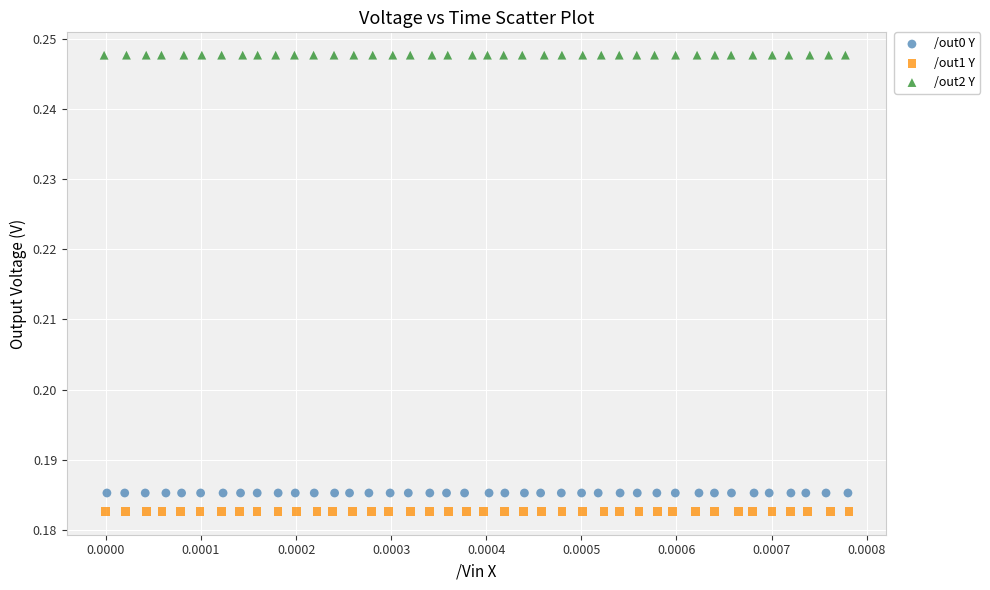

What are all the series names shown in the legend?

/out0 Y, /out1 Y, /out2 Y